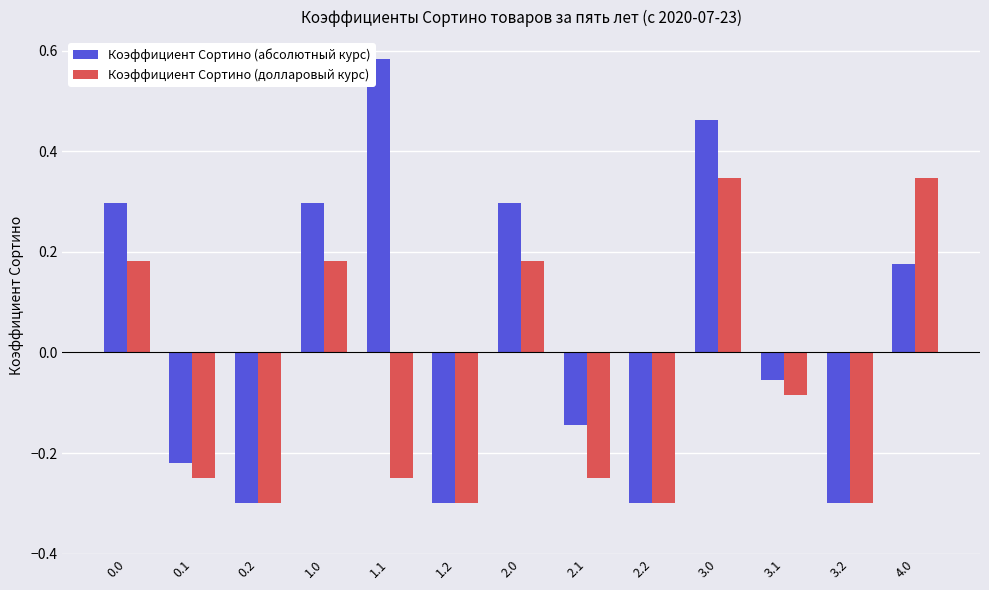

Where is Коэффициент Сортино (долларовый курс) nearest to the value 0?

3.1